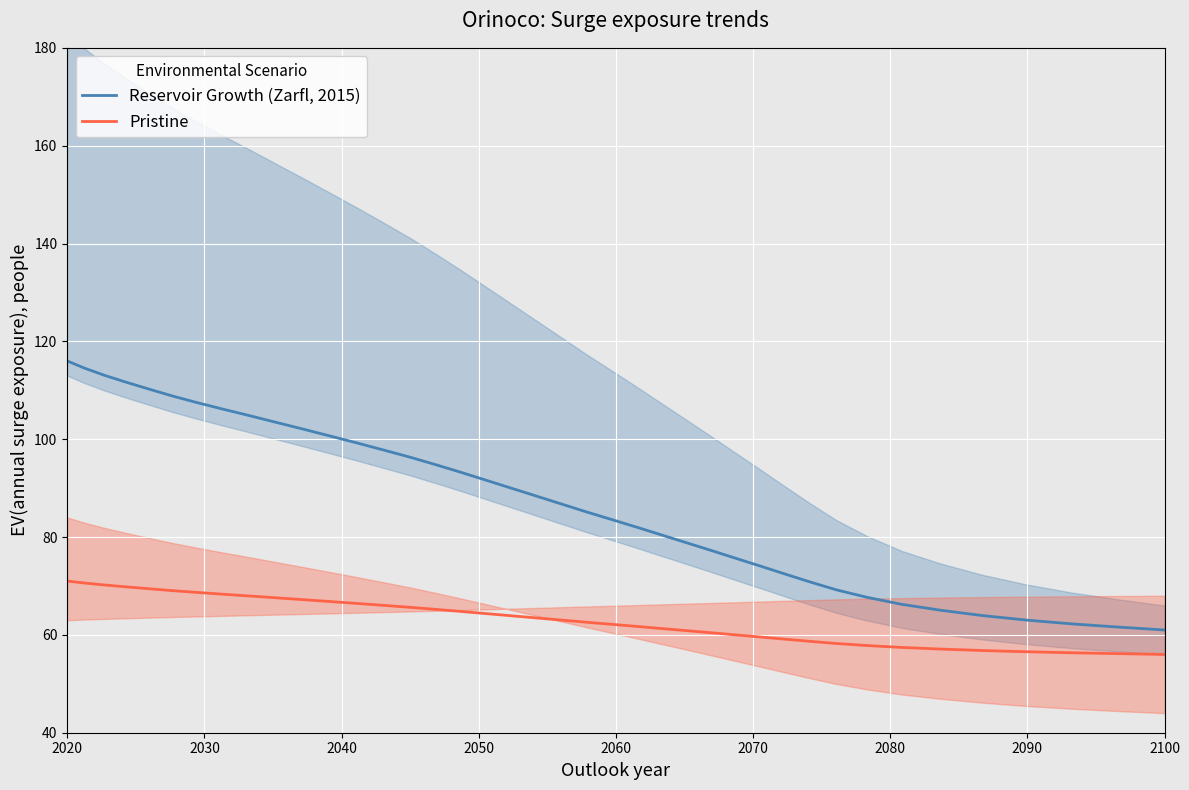

True or false: Reservoir Growth (Zarfl, 2015) and Pristine cross at least once.

False